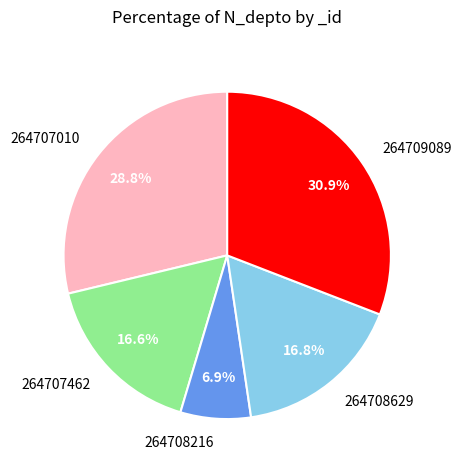

How many segments does this pie chart have?

5